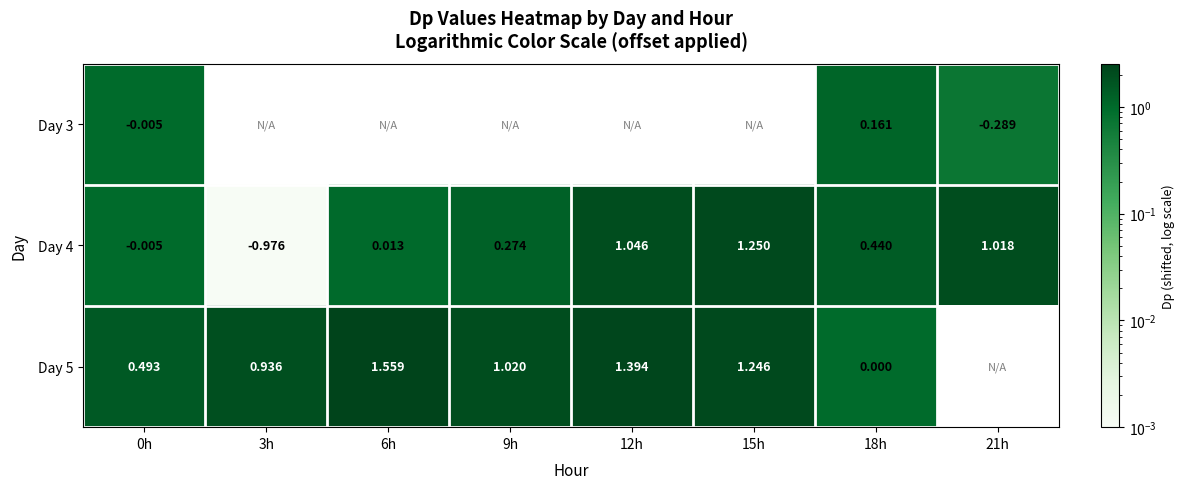

What is the spread (max minus min) of values at 0h?

0.5